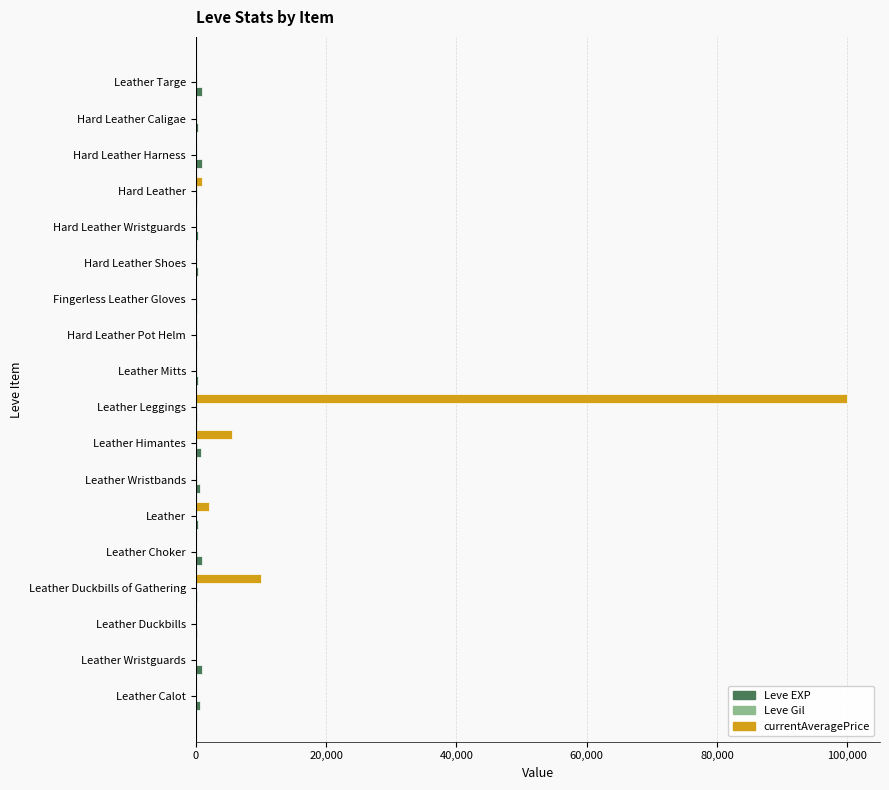

At which category is the sum across all series the highest?

Leather Leggings